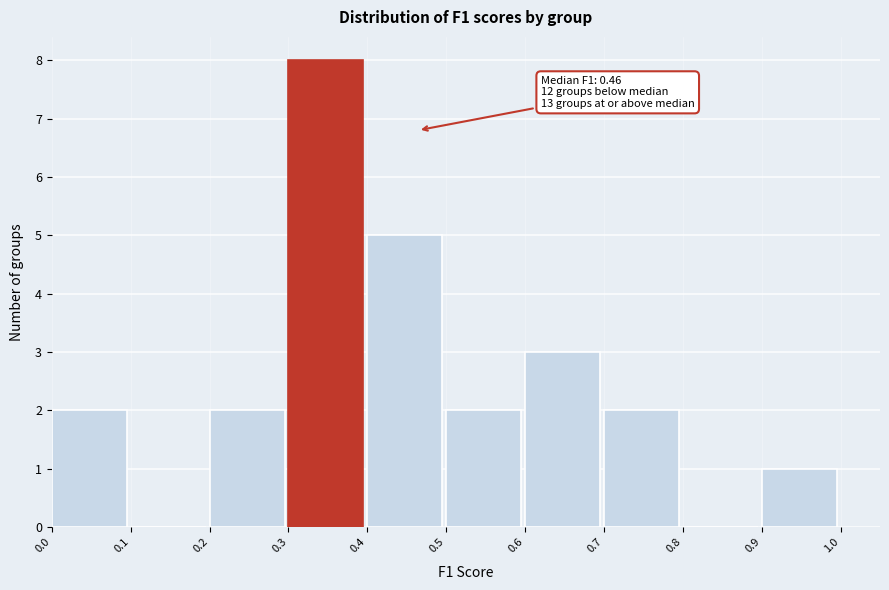

Over which range of the x-axis is the bar tallest?

0.3 to 0.4